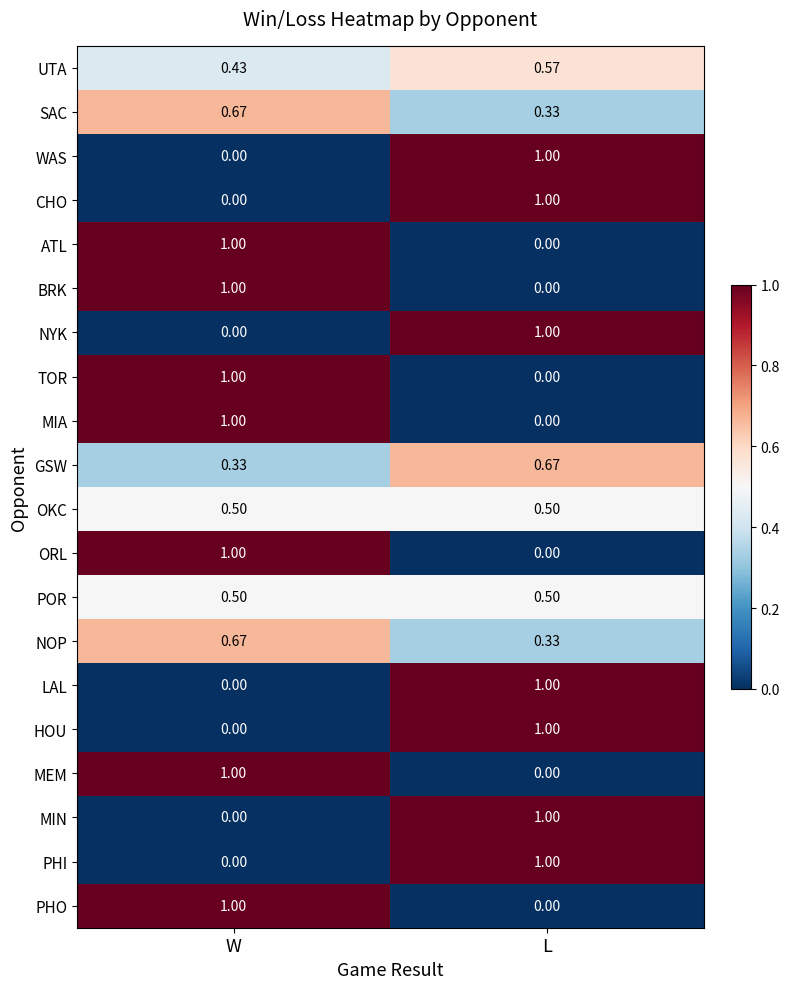

Is the value of LAL at L greater than the value of WAS at W?

Yes